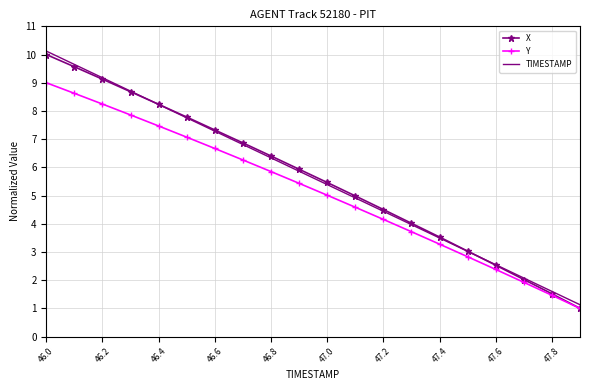

Which series has the largest range (max minus min)?

X